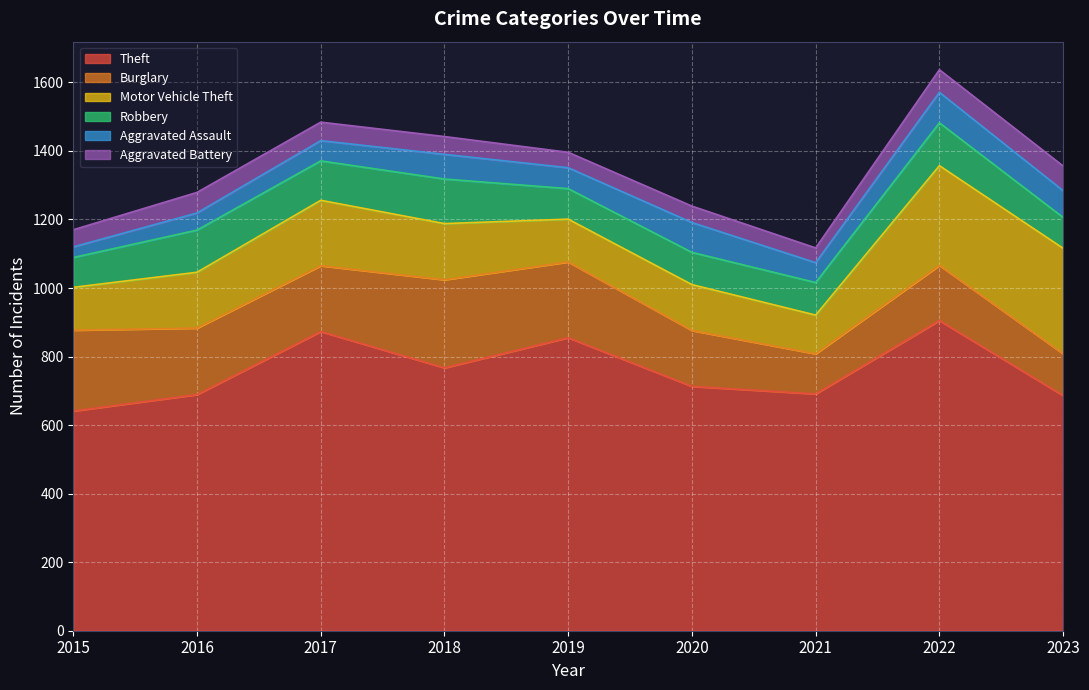

Where is the first local minimum for Aggravated Battery?

2019